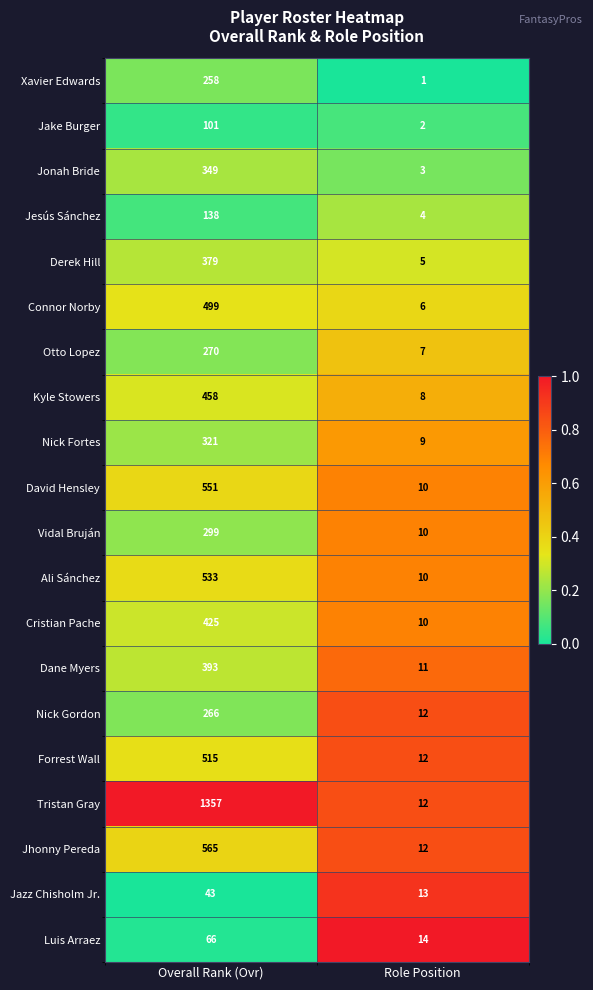

What is the spread (max minus min) of values at Overall Rank (Ovr)?

1314